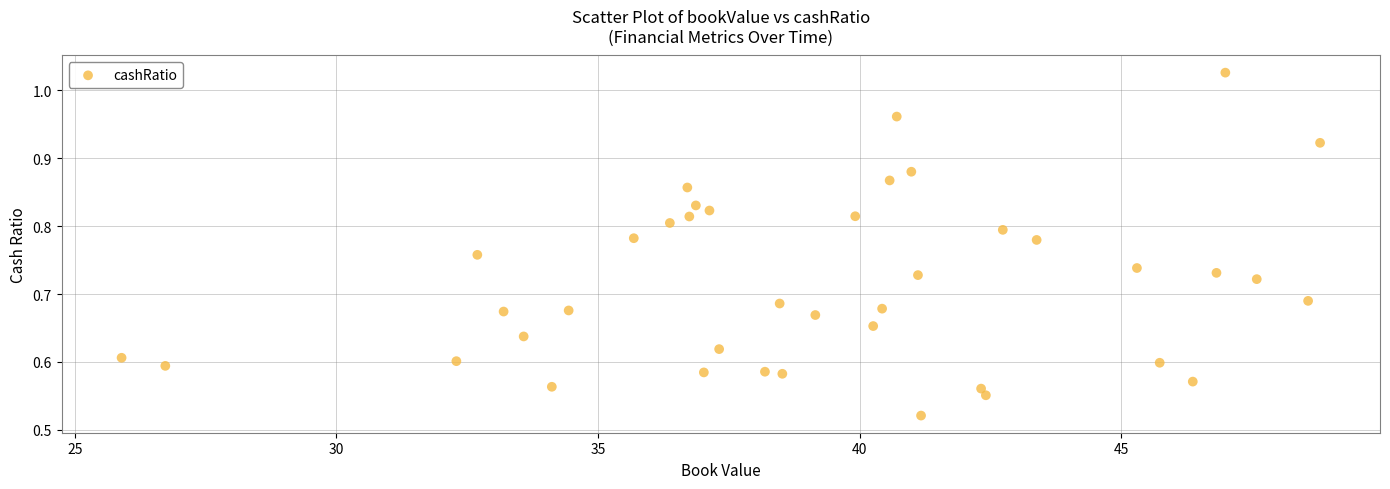

What is the range of X values (max minus min)?

22.9